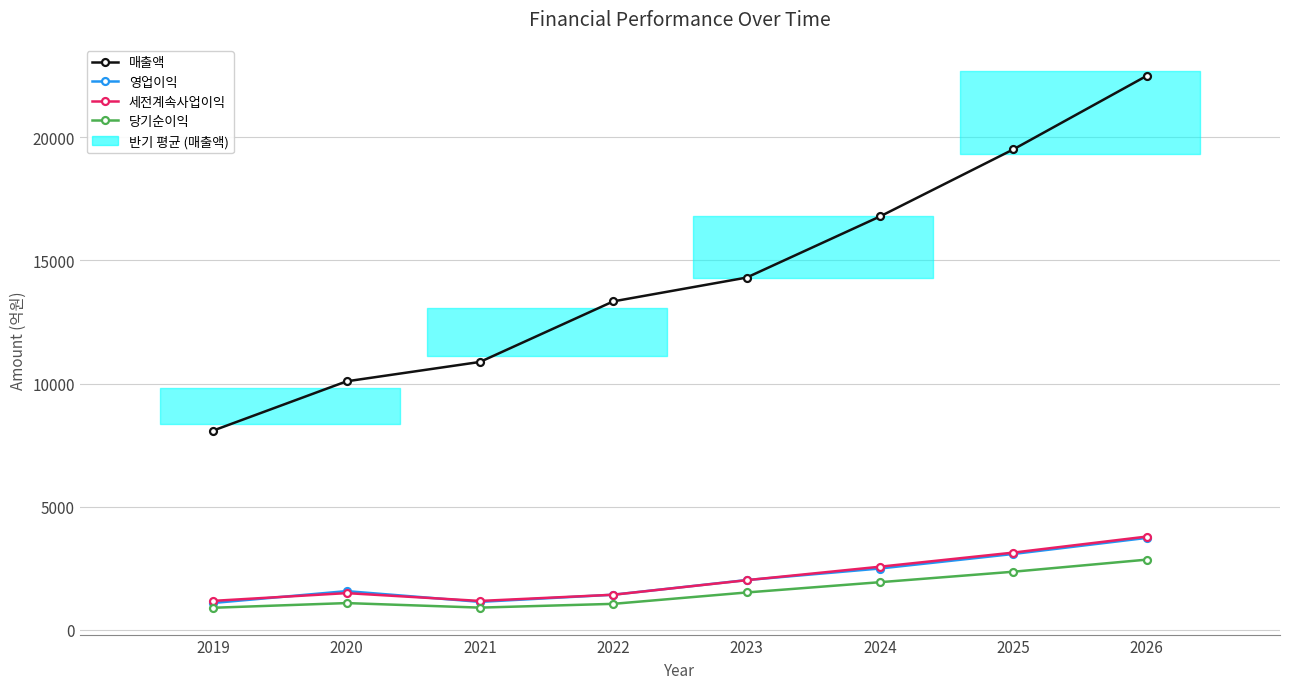

Reading left to right, what are all the values shown in this chart?

매출액: 2019=8090	2020=10090	2021=10877	2022=13338	2023=14305	2024=16788	2025=19513	2026=22500
영업이익: 2019=1085	2020=1566	2021=1130	2022=1420	2023=2015	2024=2485	2025=3075	2026=3728
세전계속사업이익: 2019=1170	2020=1485	2021=1167	2022=1419	2023=2010	2024=2558	2025=3131	2026=3782
당기순이익: 2019=890	2020=1080	2021=896	2022=1049	2023=1511	2024=1929	2025=2354	2026=2845